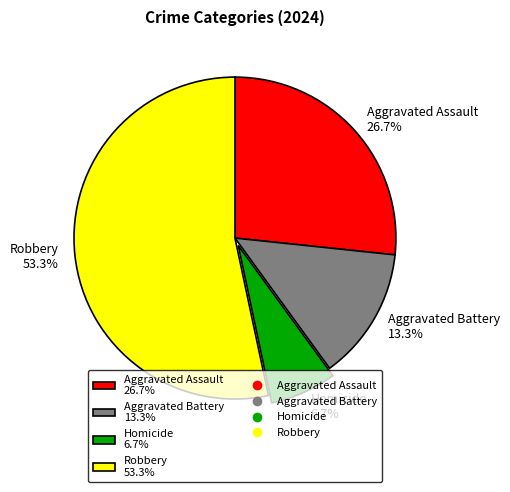

Which slice represents more than half of the pie?

Robbery